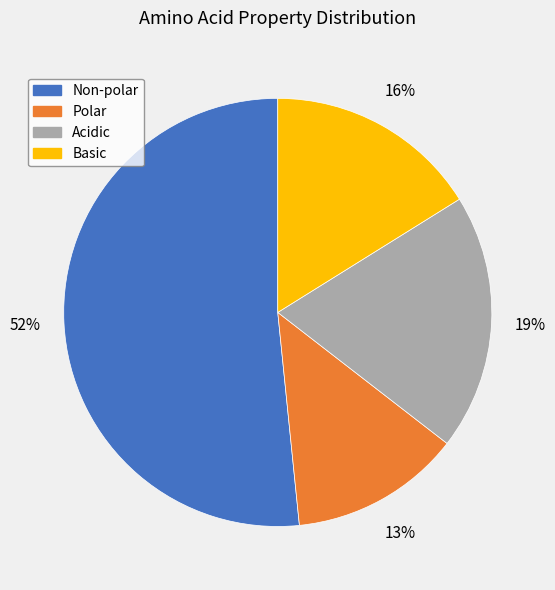

Is the sum of Acidic and Basic greater than half?

No